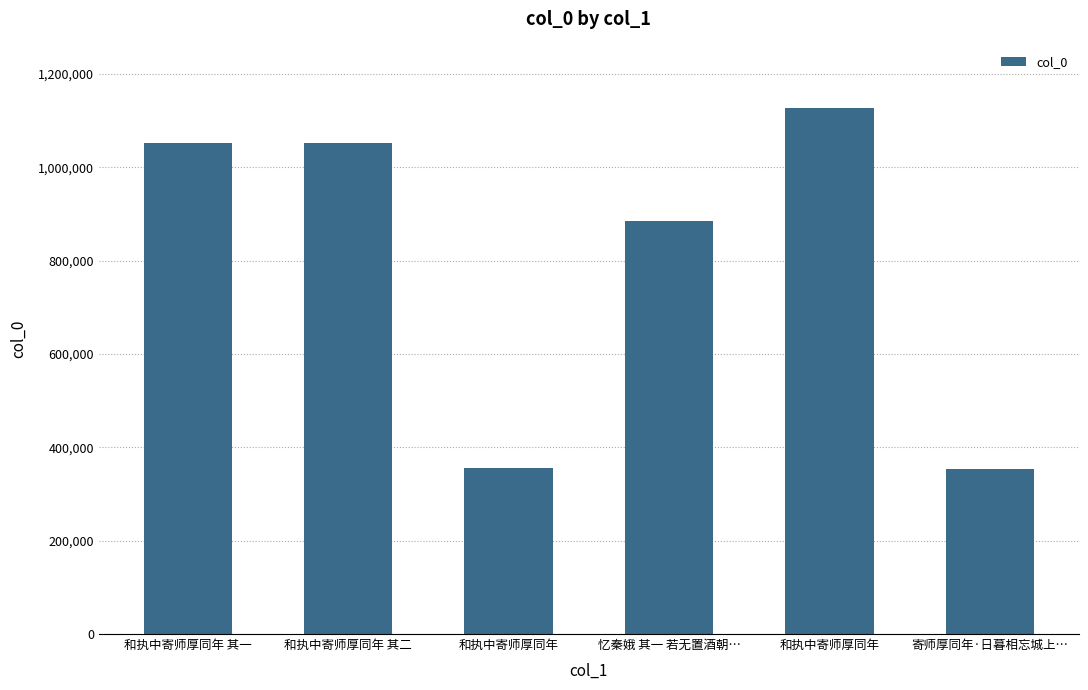

What is the maximum value shown in the chart?

1127497